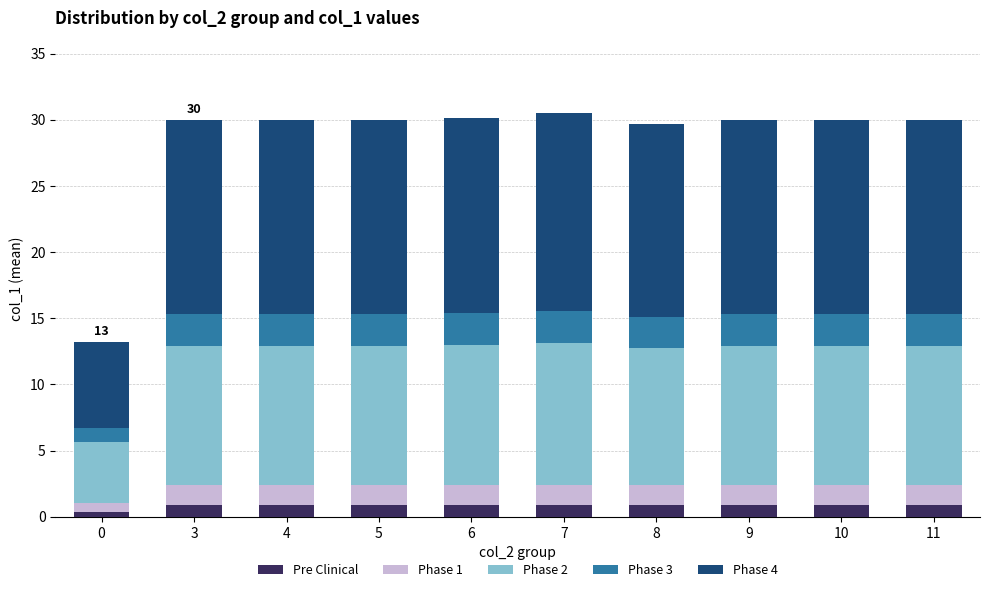

What is the highest value of the Pre Clinical series?

0.9